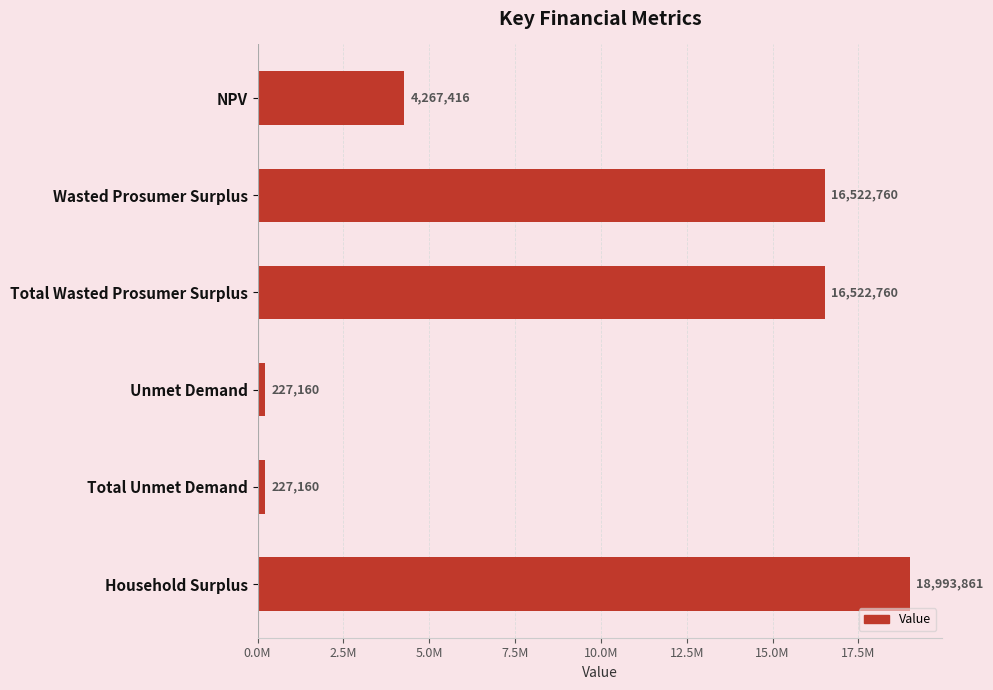

Does the chart contain any negative values?

No